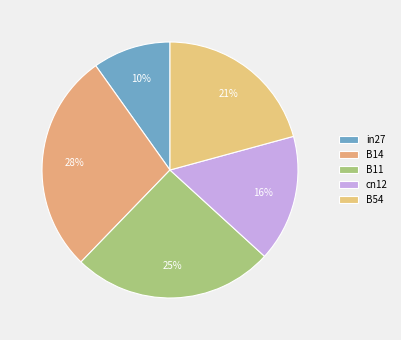

Rank the categories by value from lowest to highest.

in27, cn12, B54, B11, B14